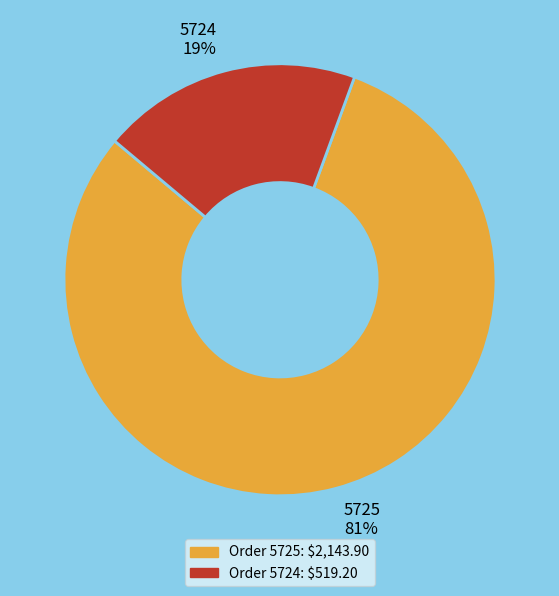

The 5725 slice represents 75% of the pie. True or false?

False